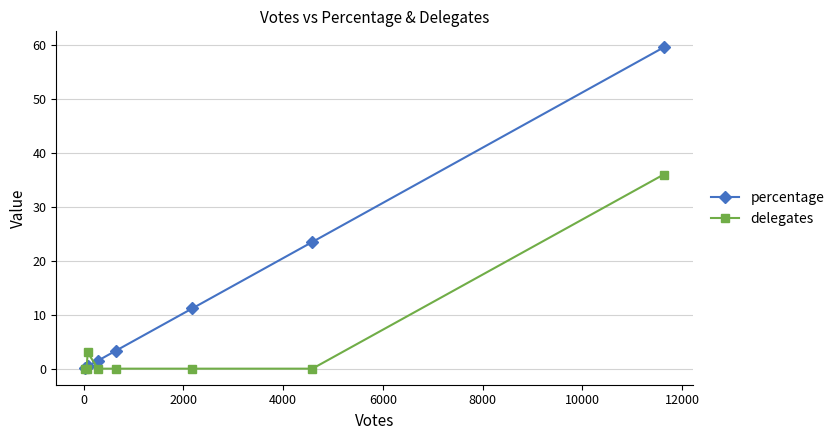

Rank the series by their maximum value, from lowest to highest.

delegates, percentage